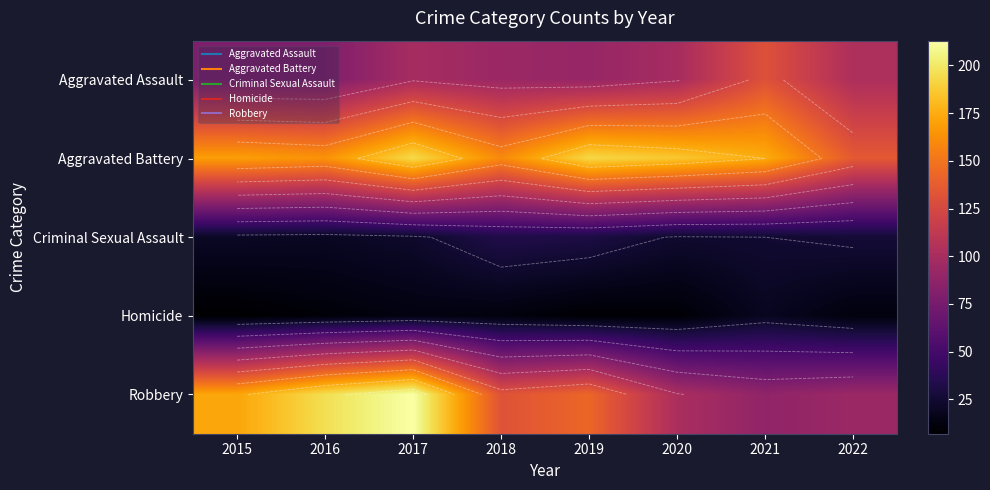

Between 2015 and 2018, which series saw the biggest shift?

Robbery